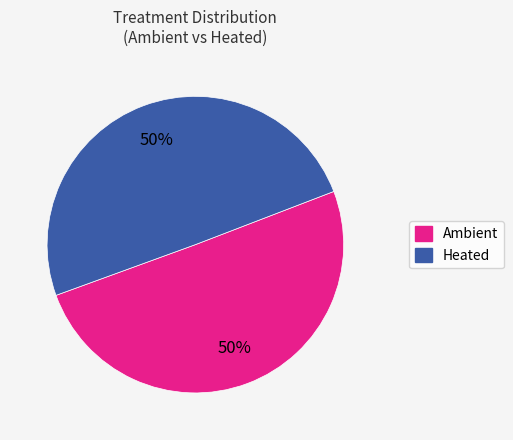

To the nearest percent, what is the combined percentage of Ambient and Heated?

100%